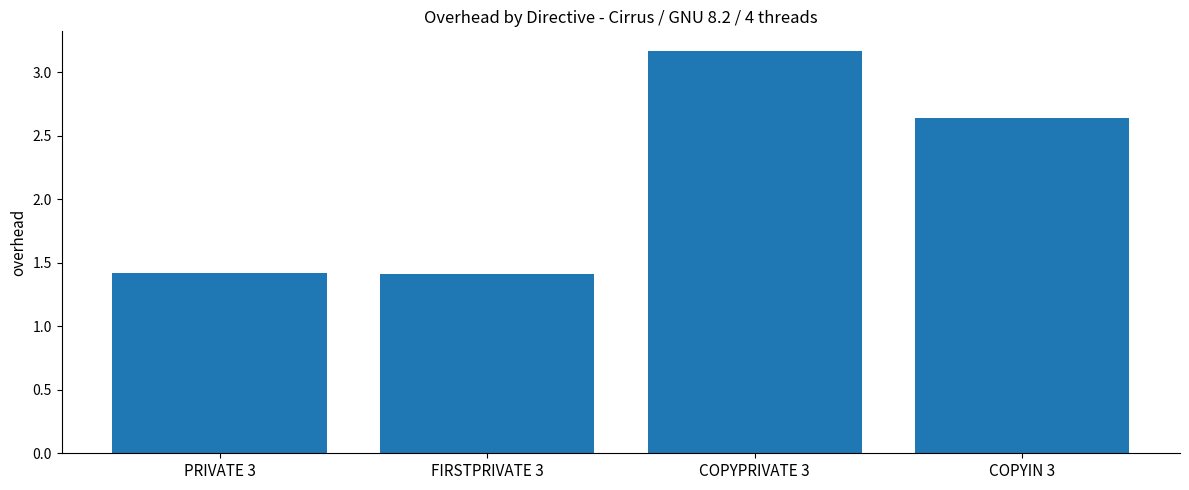

Which category has the highest value across all series?

COPYPRIVATE 3